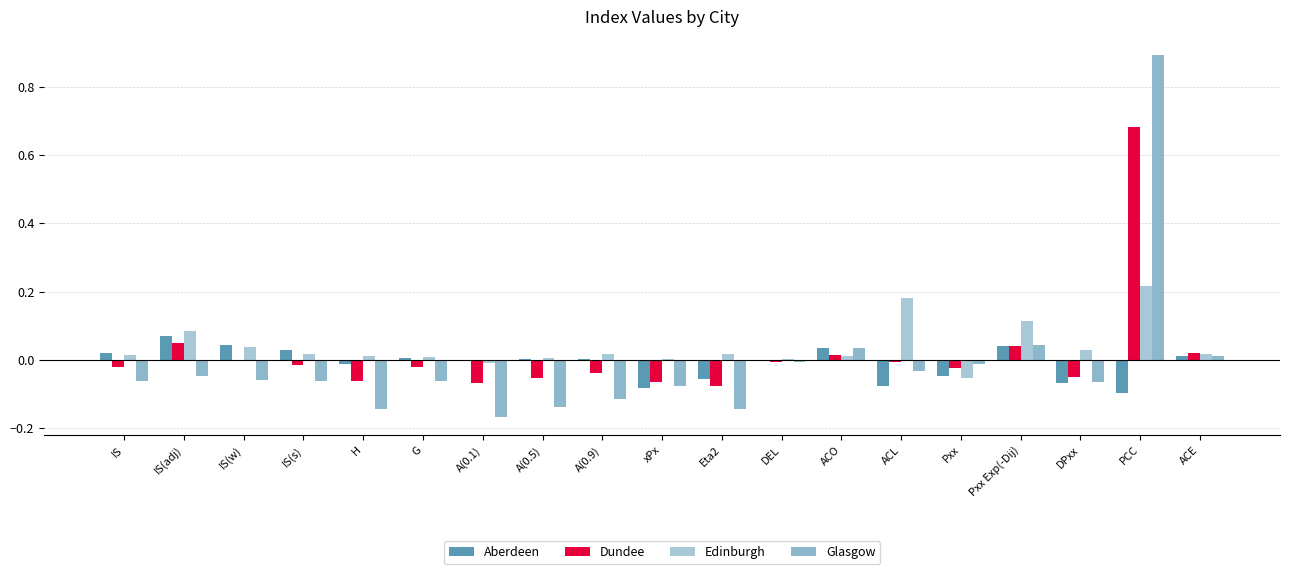

How many distinct data groups are displayed?

4